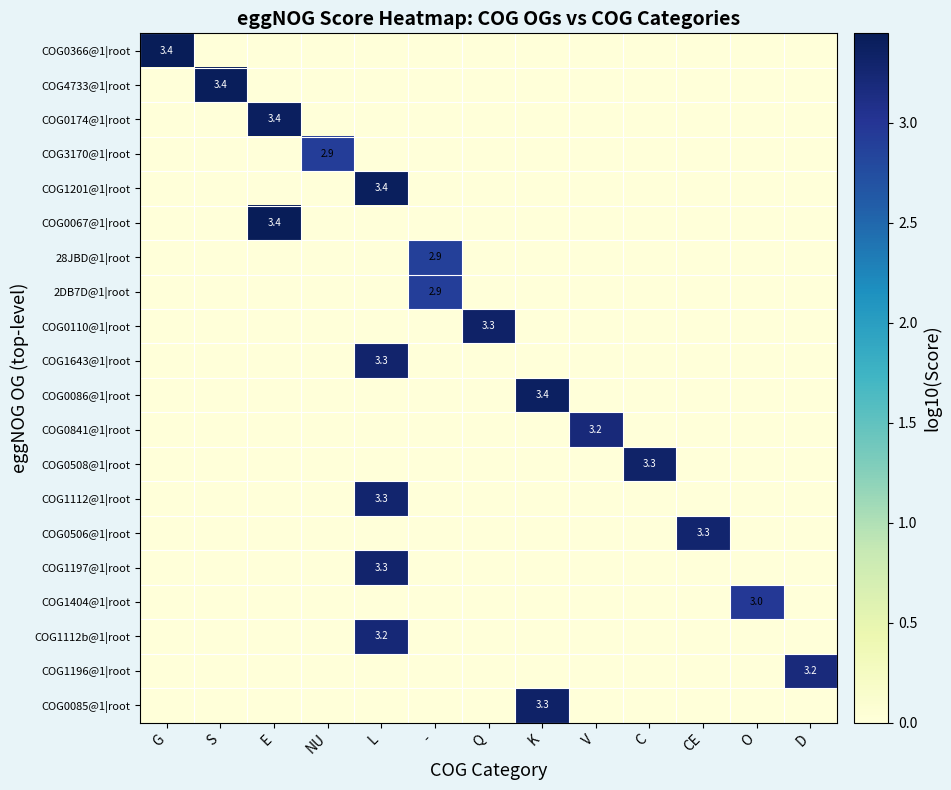

What is the sum of all COG0366@1|root values?

3.4